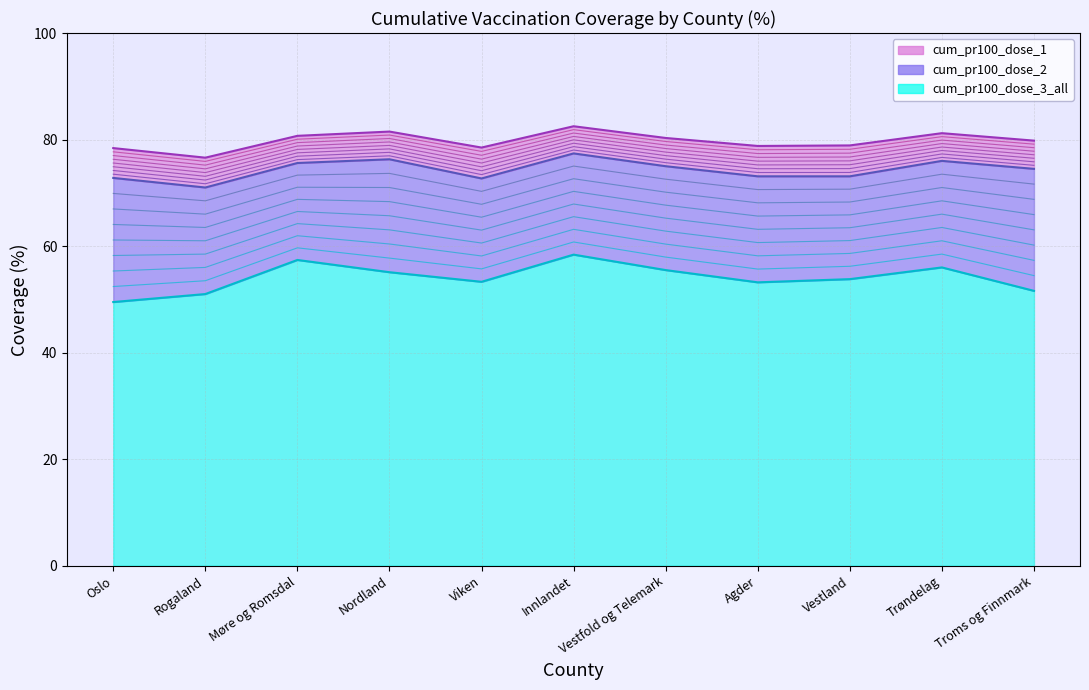

How many lines are shown in the chart?

3